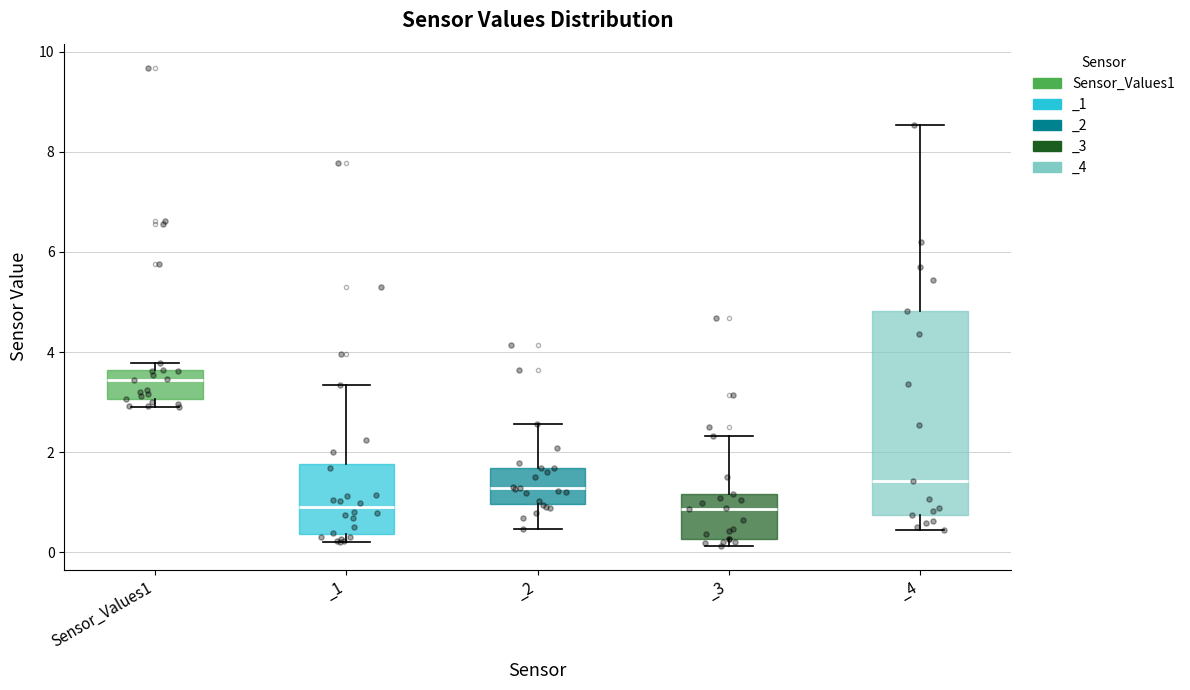

Which box is the tallest, from its lower edge to its upper edge?

_4